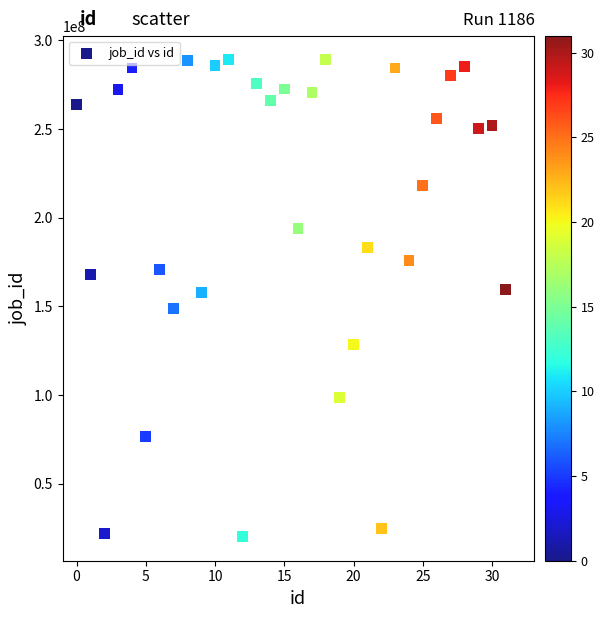

What is the range of Y values (max minus min)?

269152317